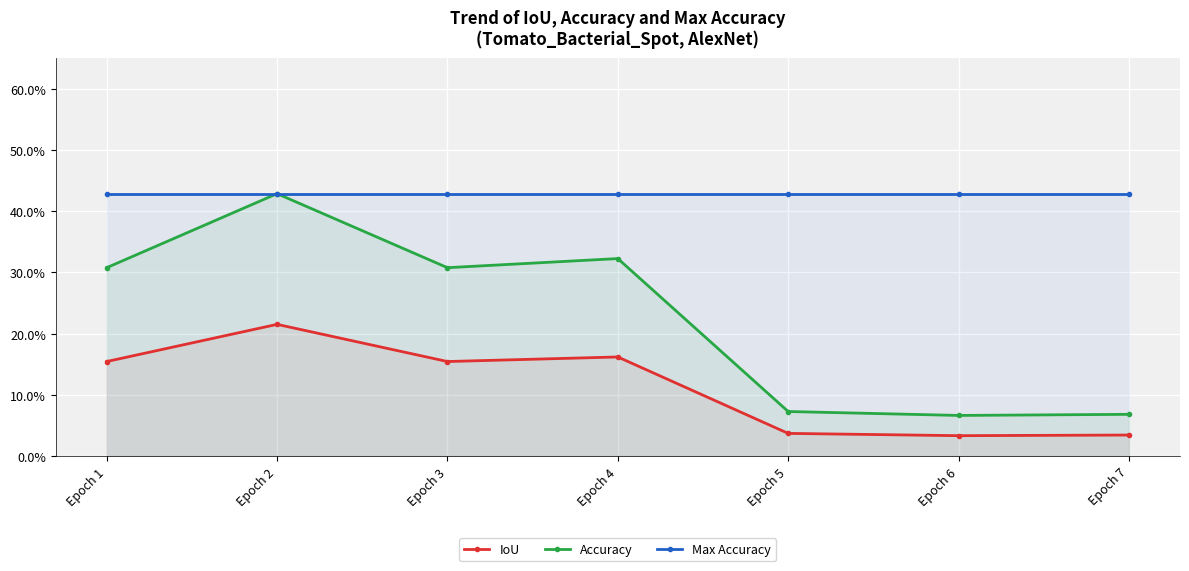

Rank the series by their maximum value, from highest to lowest.

Accuracy, Max Accuracy, IoU